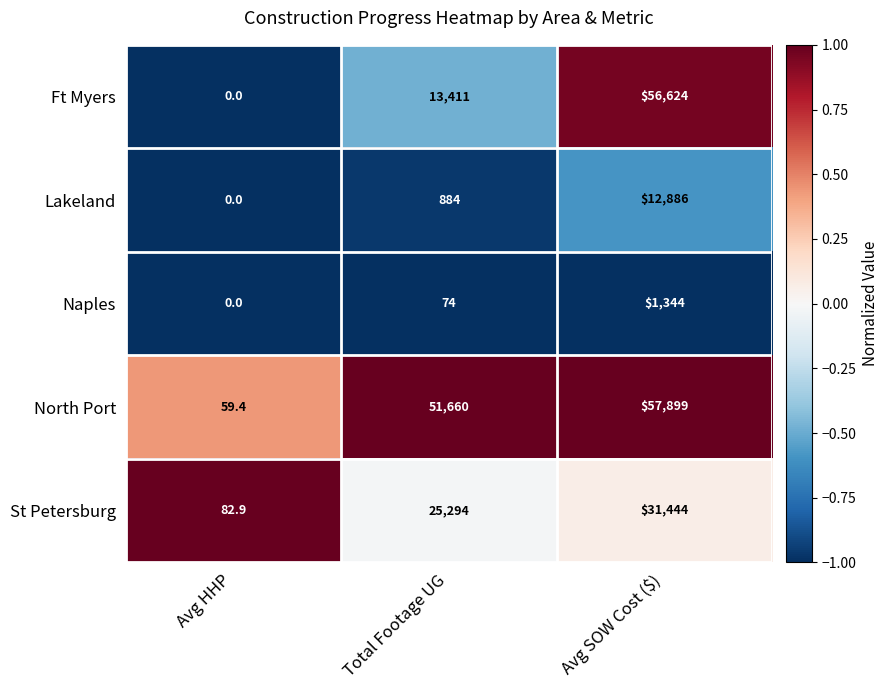

At which category is the sum across all series the highest?

Avg SOW Cost ($)